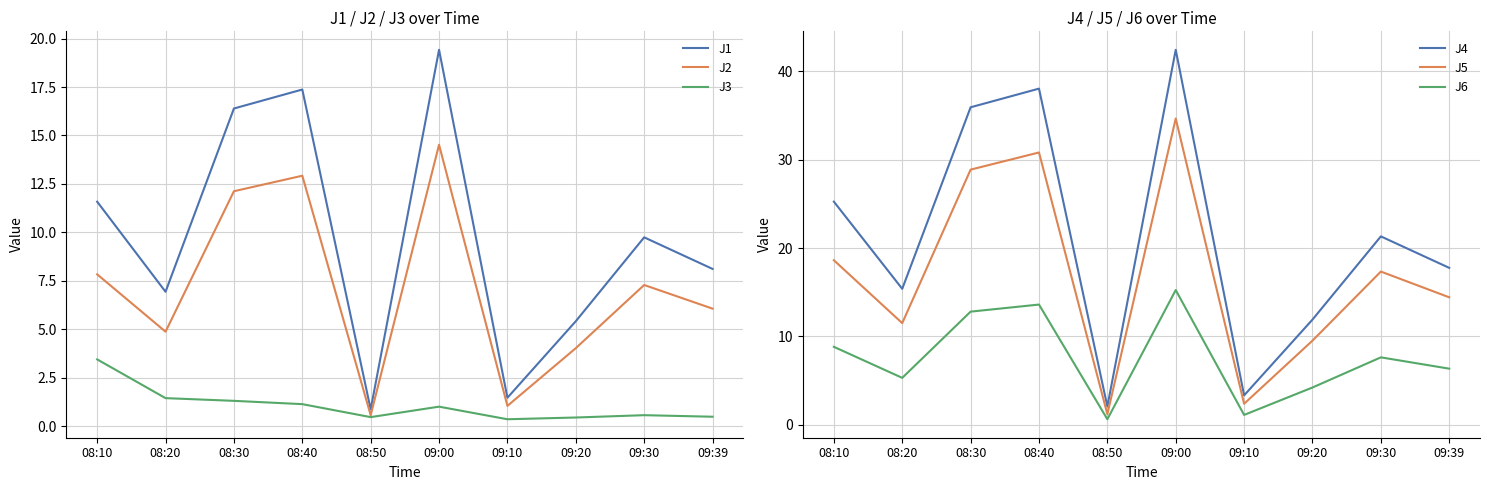

How many lines are shown in the chart?

6